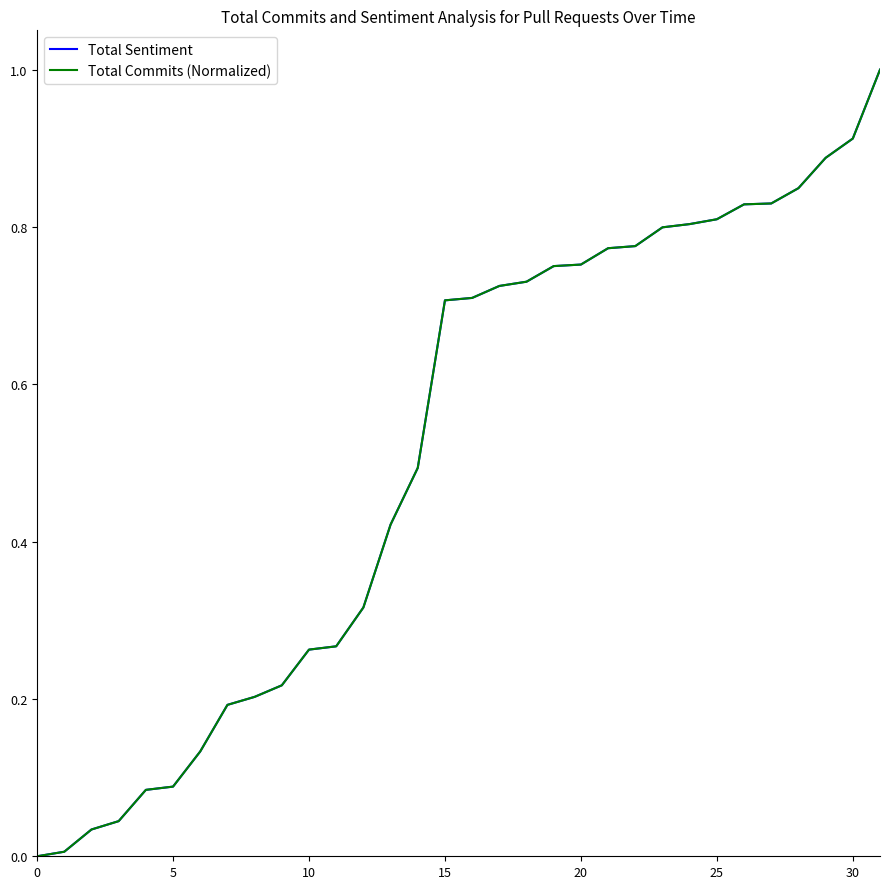

Is this an area chart (filled region under the line)?

No